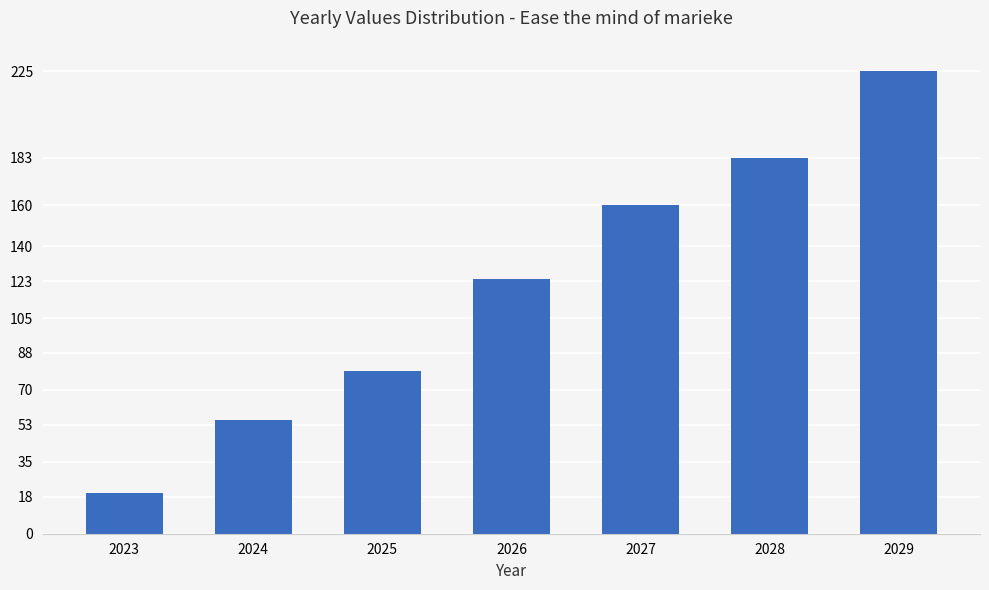

Reading right to left, transcribe all the data shown in this chart.

225.0	183.0	160.1	123.8	79.1	55.1	20.0